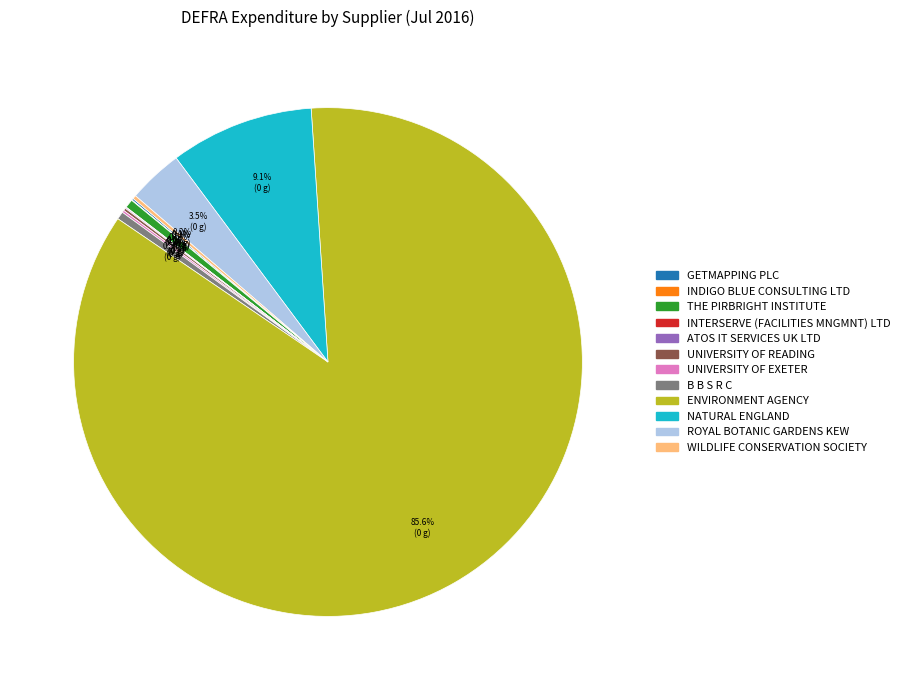

What is the majority slice?

ENVIRONMENT AGENCY